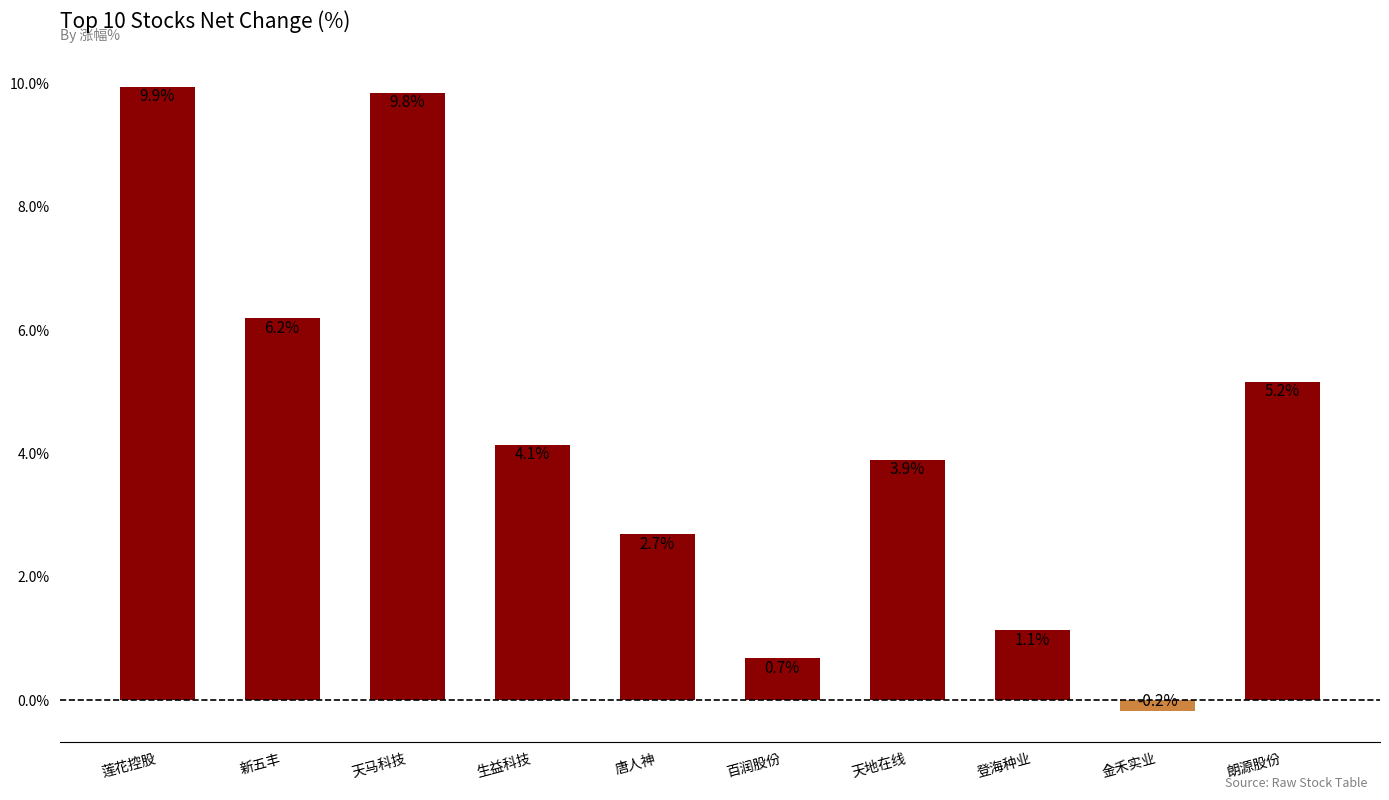

List the labels in order of value, largest first.

莲花控股, 天马科技, 新五丰, 朗源股份, 生益科技, 天地在线, 唐人神, 登海种业, 百润股份, 金禾实业